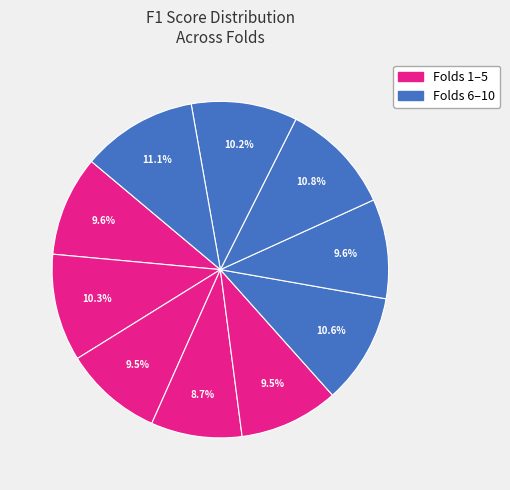

Count the number of slices in the pie.

10